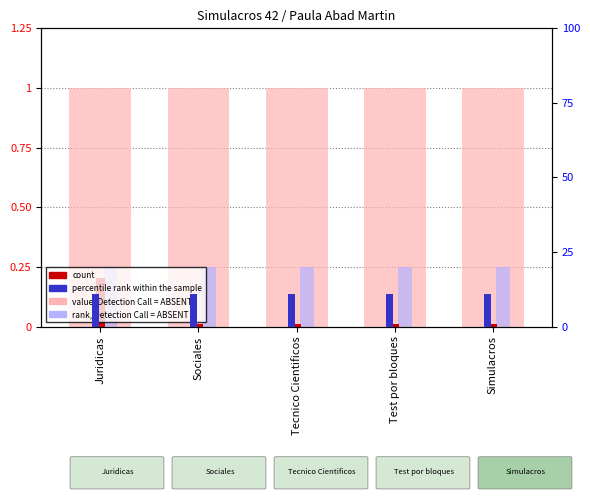

Is the value of value, Detection Call = ABSENT at Test por bloques greater than the value of rank, Detection Call = ABSENT at Juridicas?

Yes